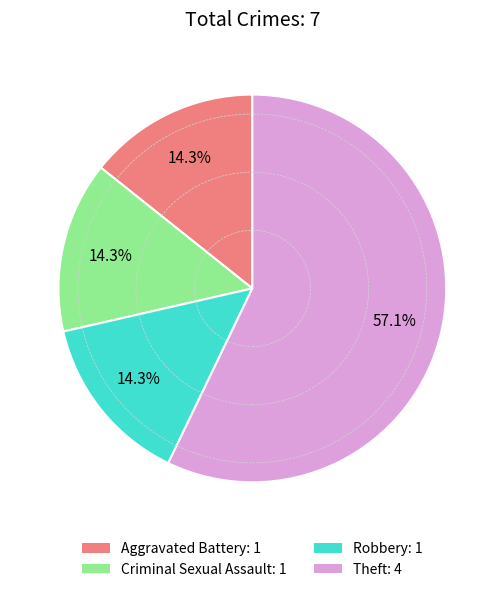

Is there a majority slice in this chart?

Yes